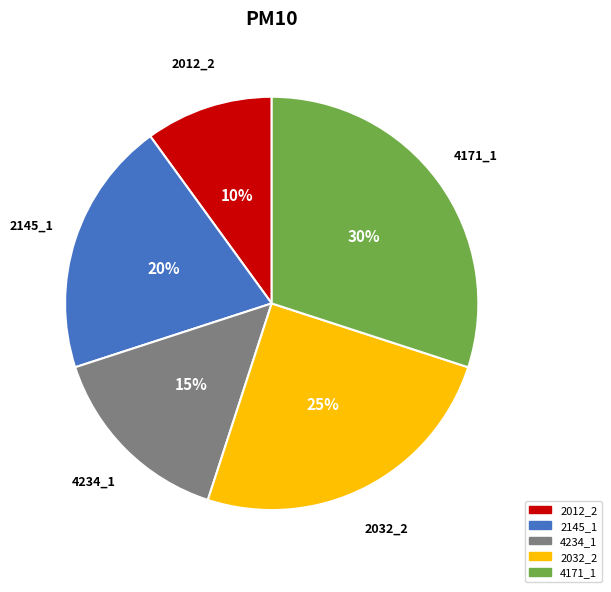

To the nearest percent, what portion does 4171_1 represent?

30%